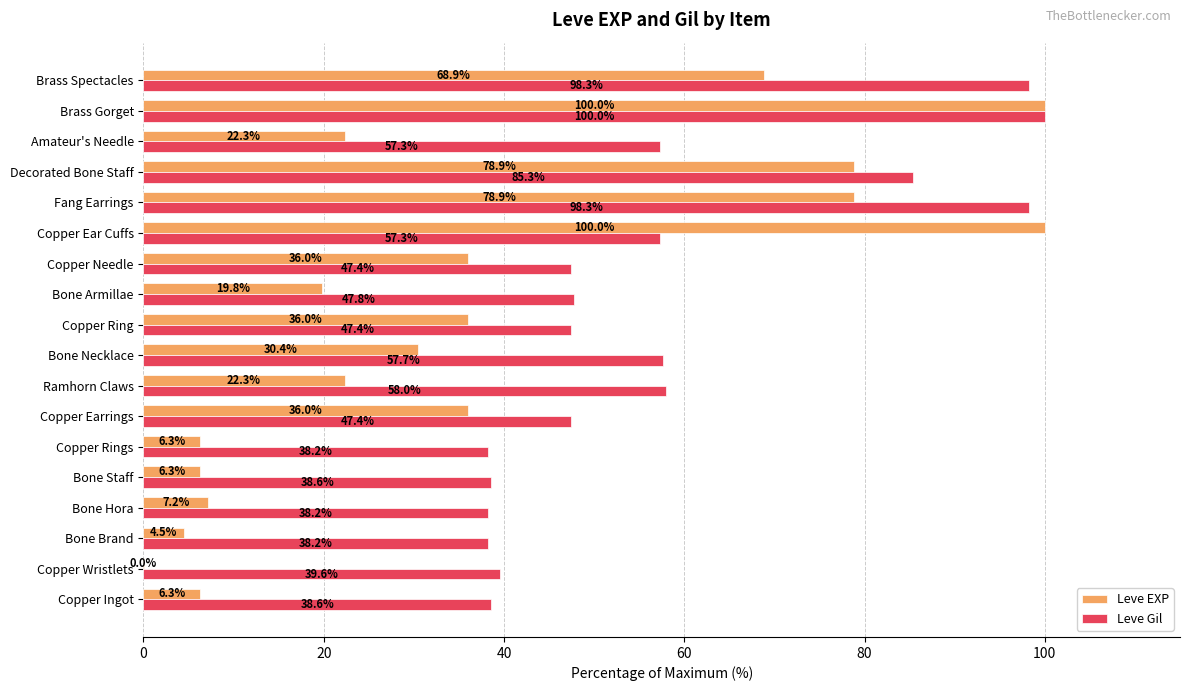

The Leve EXP series shows 68.9 at Brass Spectacles. True or false?

True